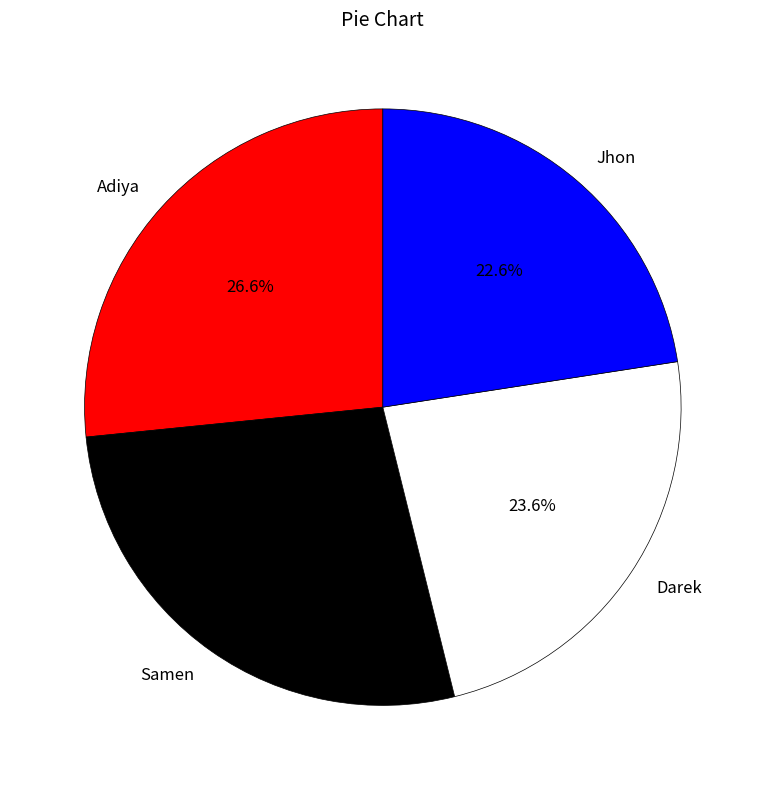

To the nearest percent, what is the difference between the largest and smallest slice percentages?

5%